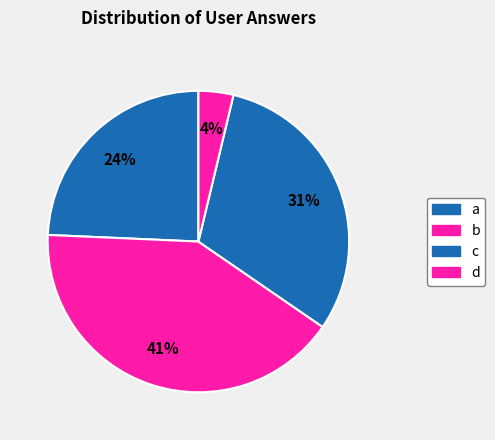

Count the number of slices in the pie.

4